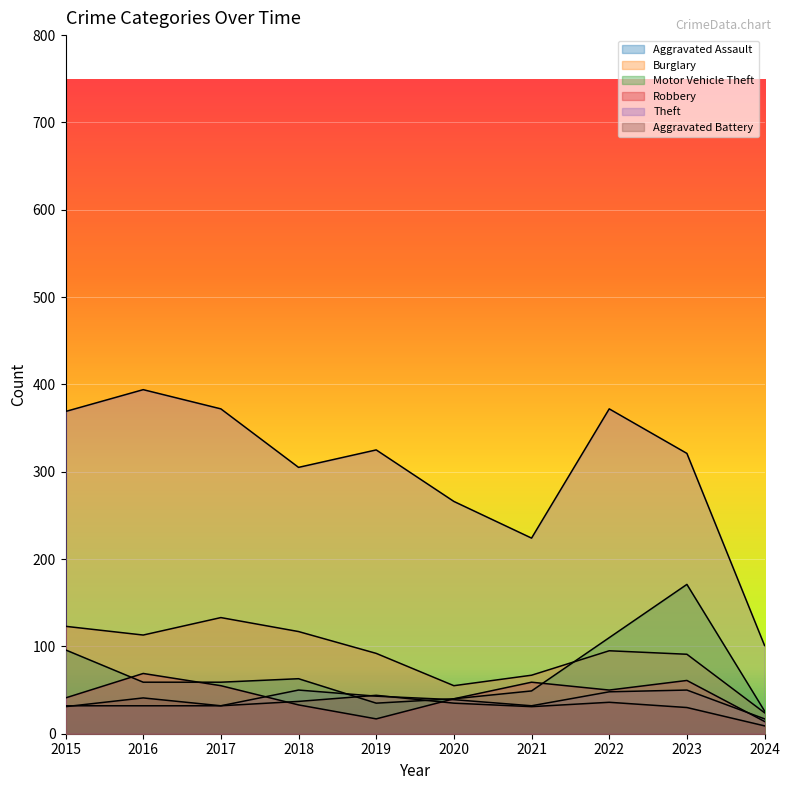

What is the minimum value for Aggravated Battery?

9